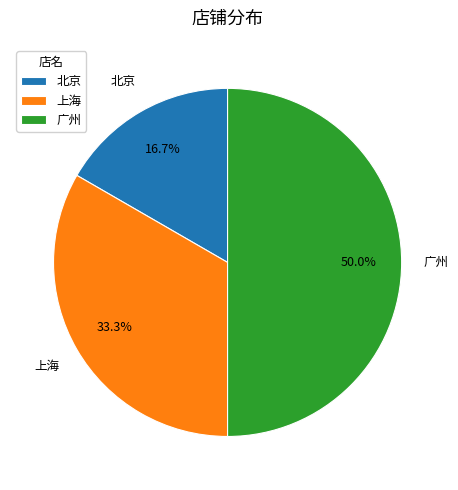

What portion of the pie excludes 北京?

83.3%